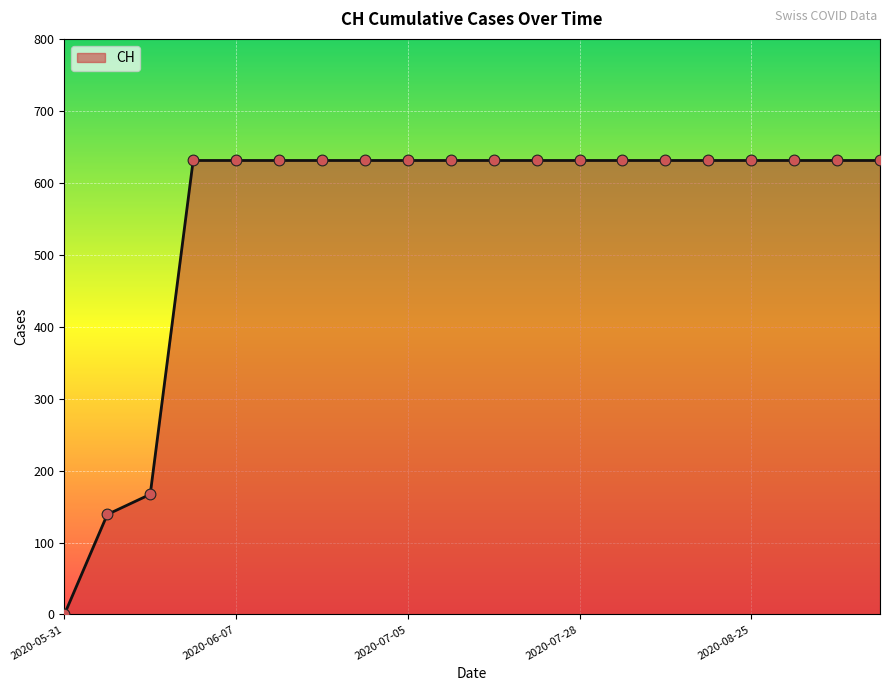

What is the difference between the maximum and minimum values?

631